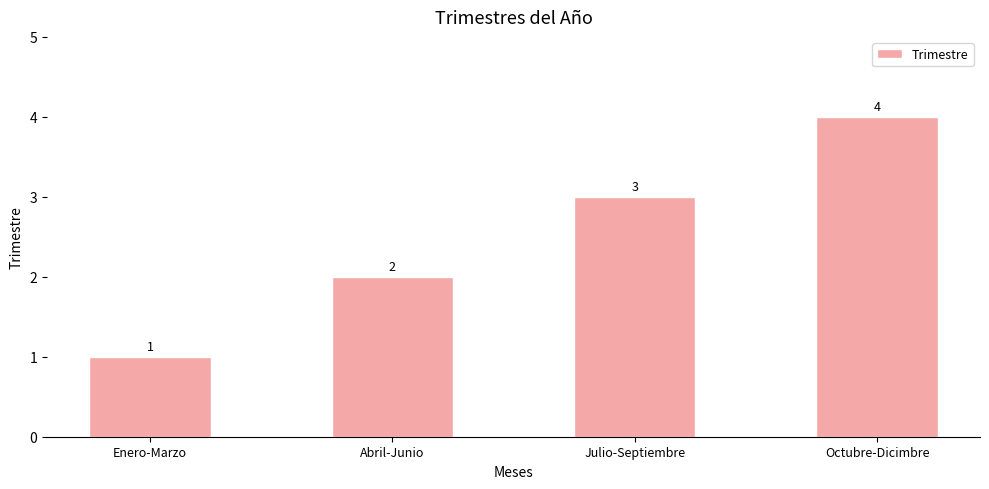

Between Julio-Septiembre and Abril-Junio, which is larger?

Julio-Septiembre